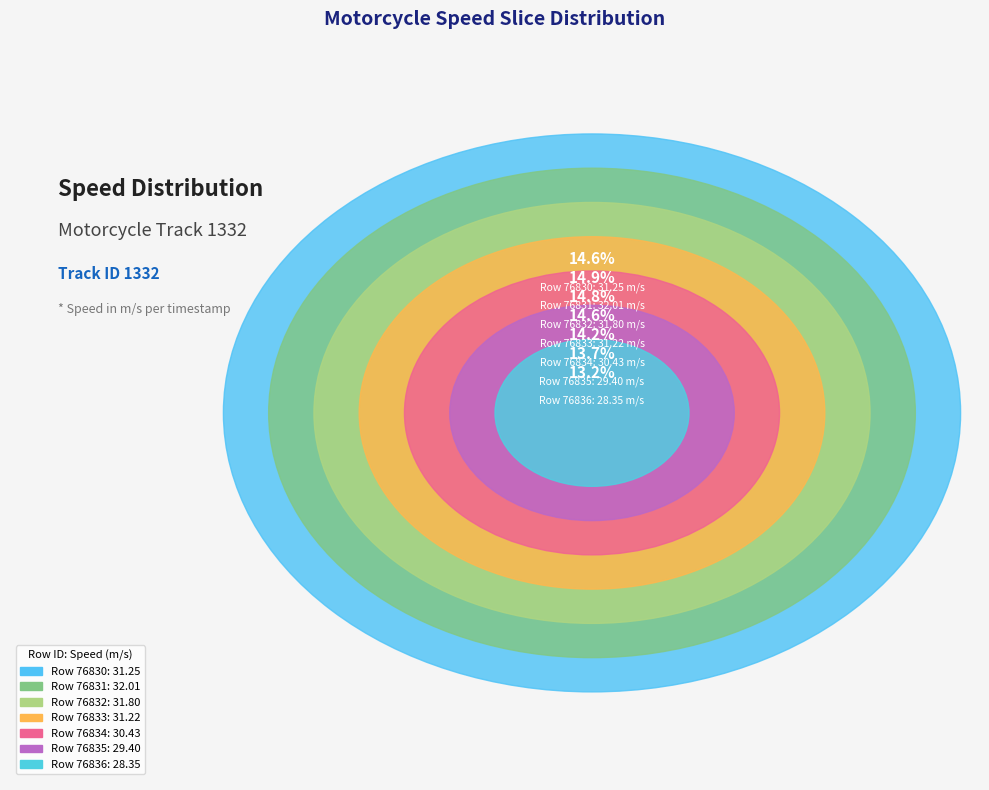

Is the sum of 76835 and 76834 greater than half?

No